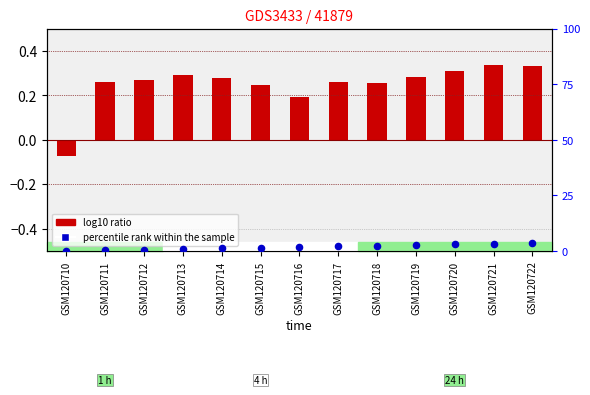

Is the value of col_3 at GSM120719 greater than the value of percentile rank within the sample at GSM120720?

No